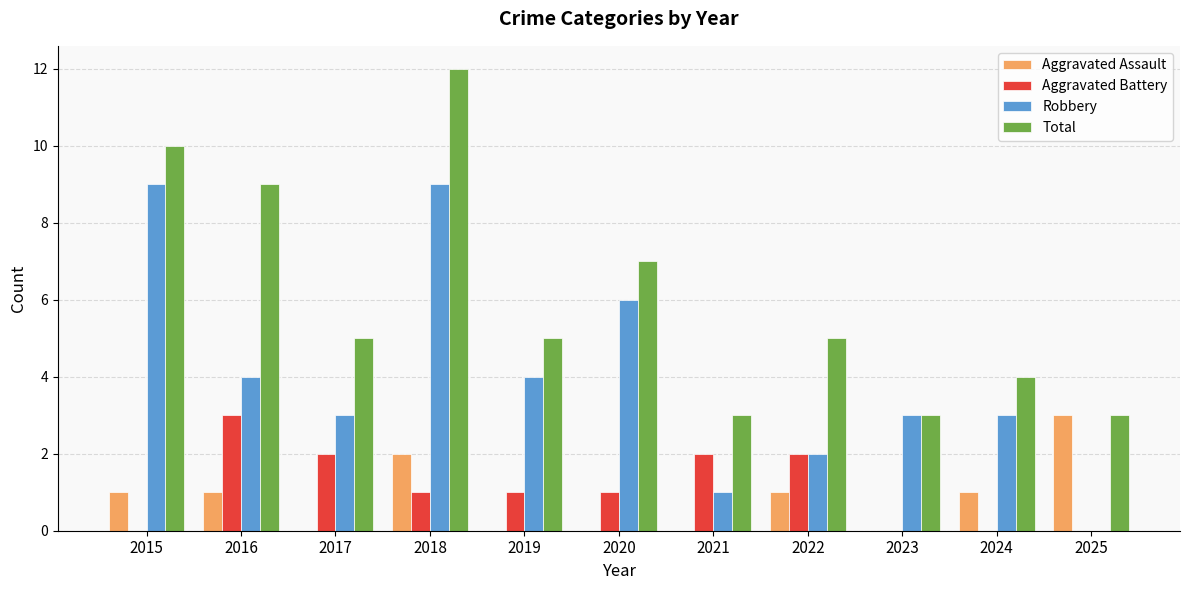

What is the sum of all Aggravated Battery values?

12